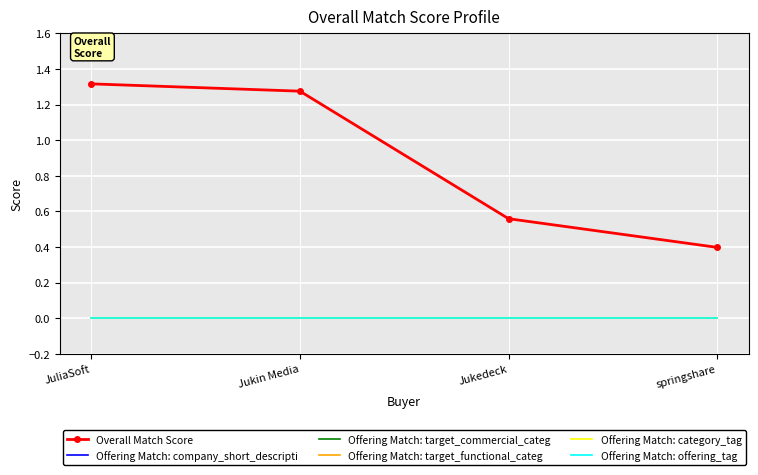

Which category has the lowest value across all series?

JuliaSoft